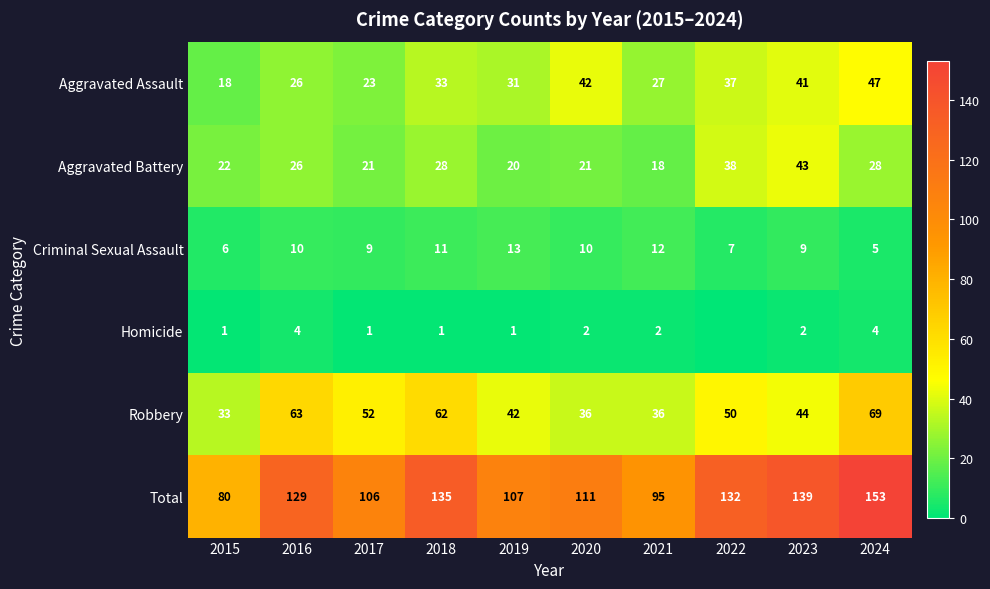

Where does the Robbery series first go above 50?

2016